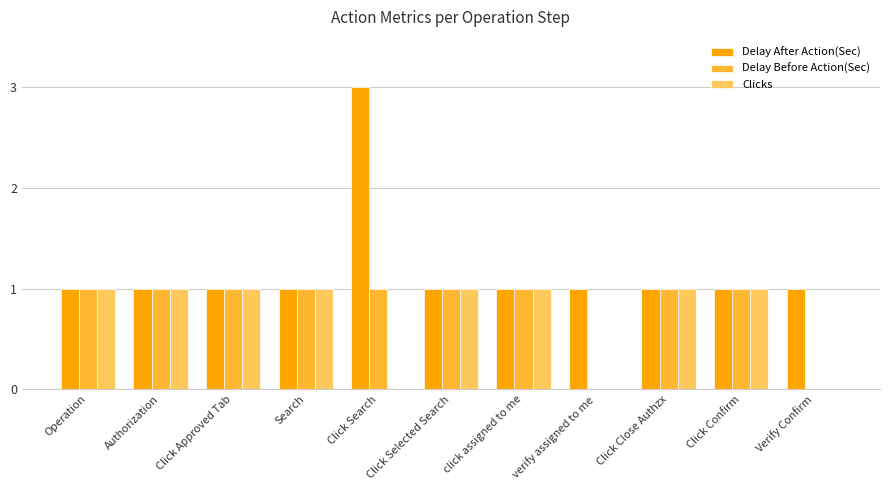

Is it true that Delay After Action(Sec) equals 1 at Verify Confirm?

True